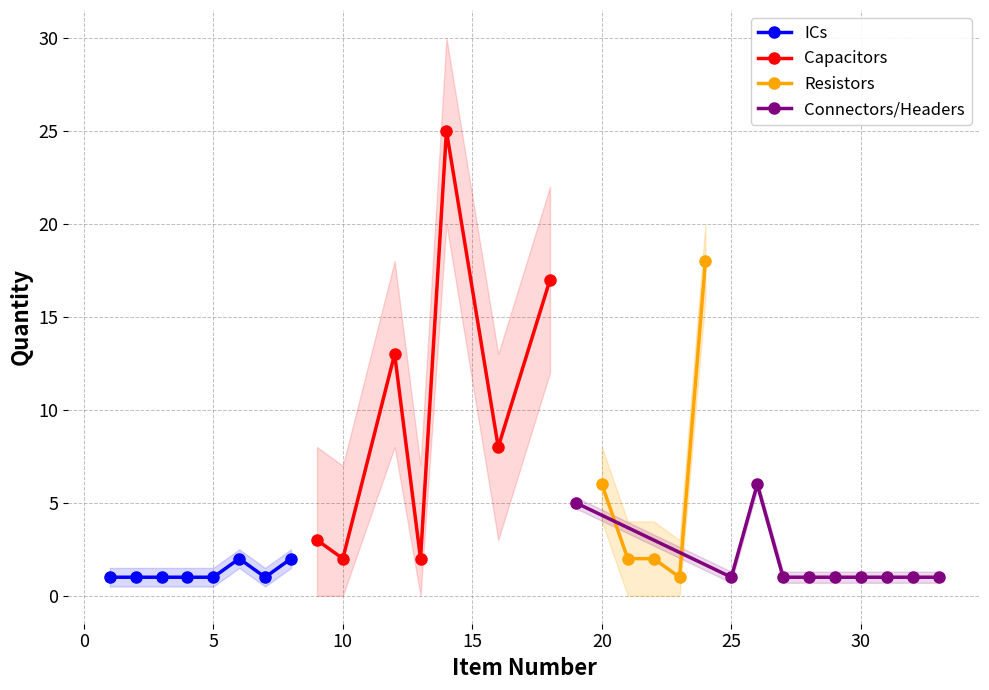

Where is the data nearest to the value 13?

12